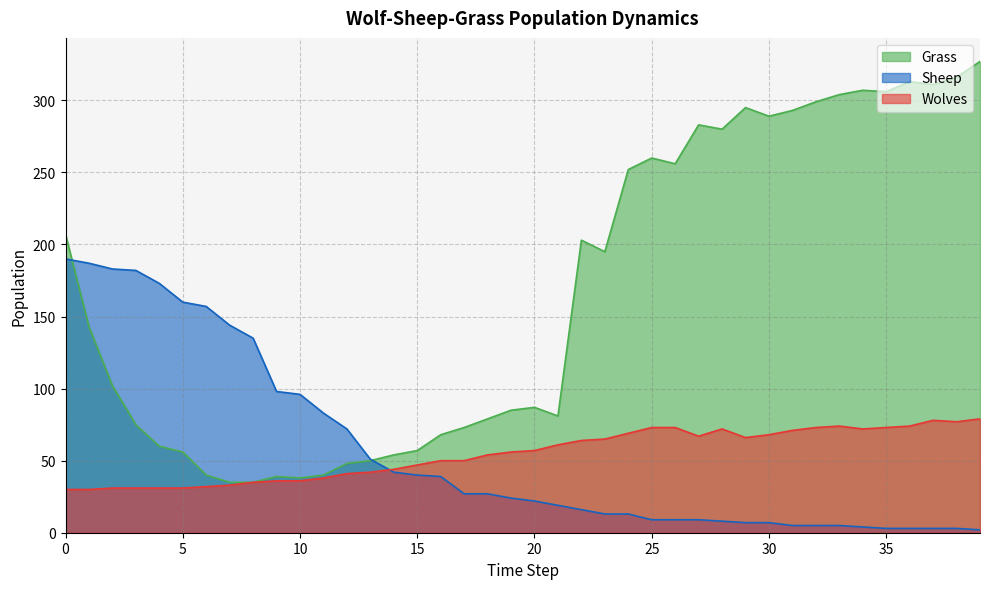

Count the number of data series in this chart.

3